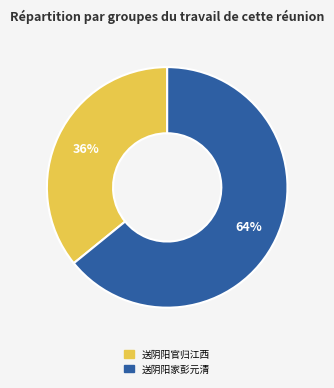

Count the number of slices in the pie.

2